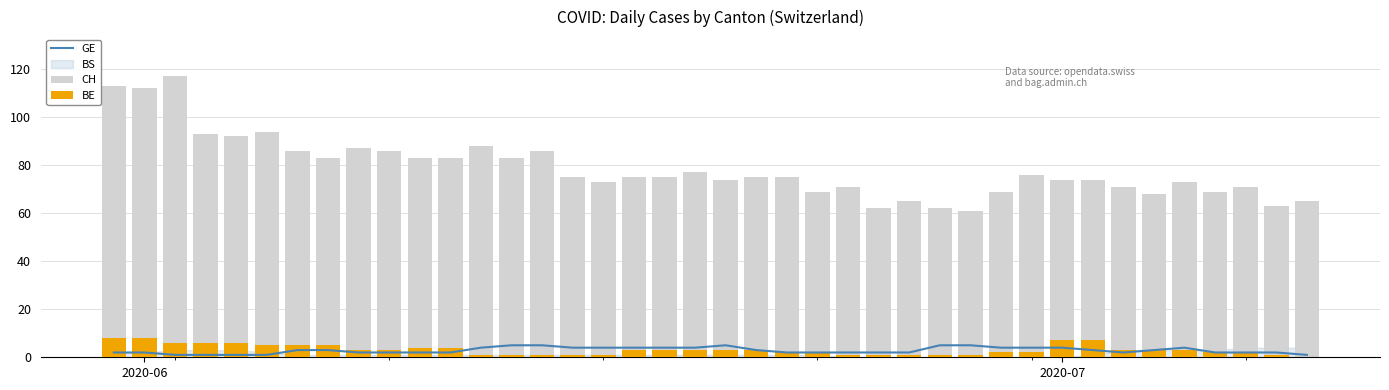

How many values in the BE series exceed 3?

12